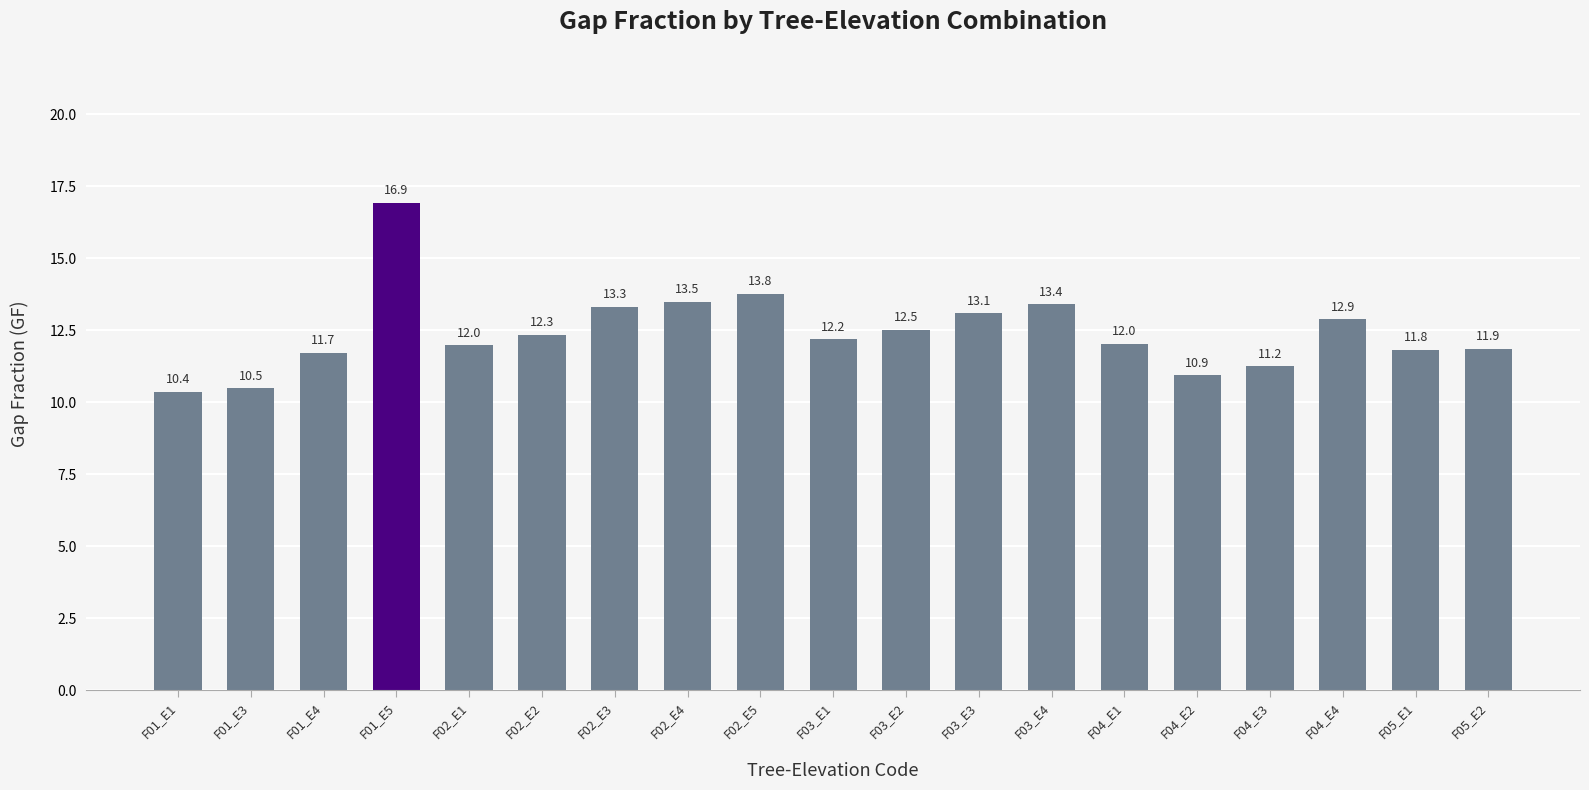

What is the label of the 19th bar from the right?

F01_E1